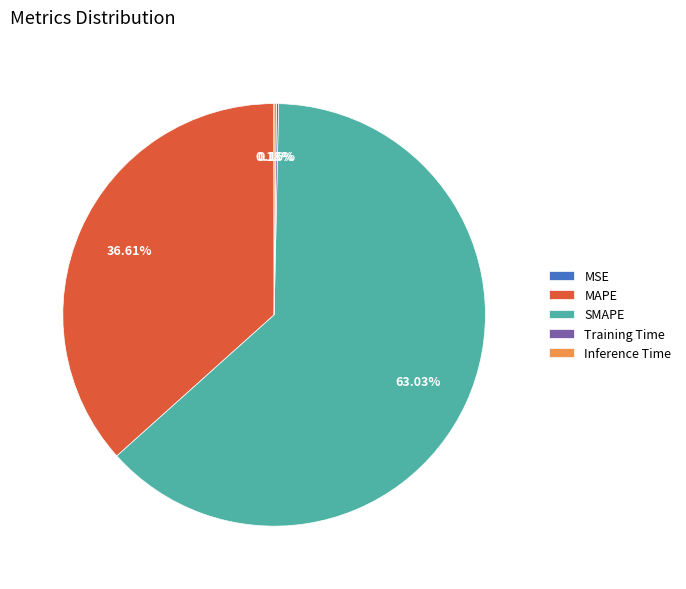

Which slice represents more than half of the pie?

SMAPE